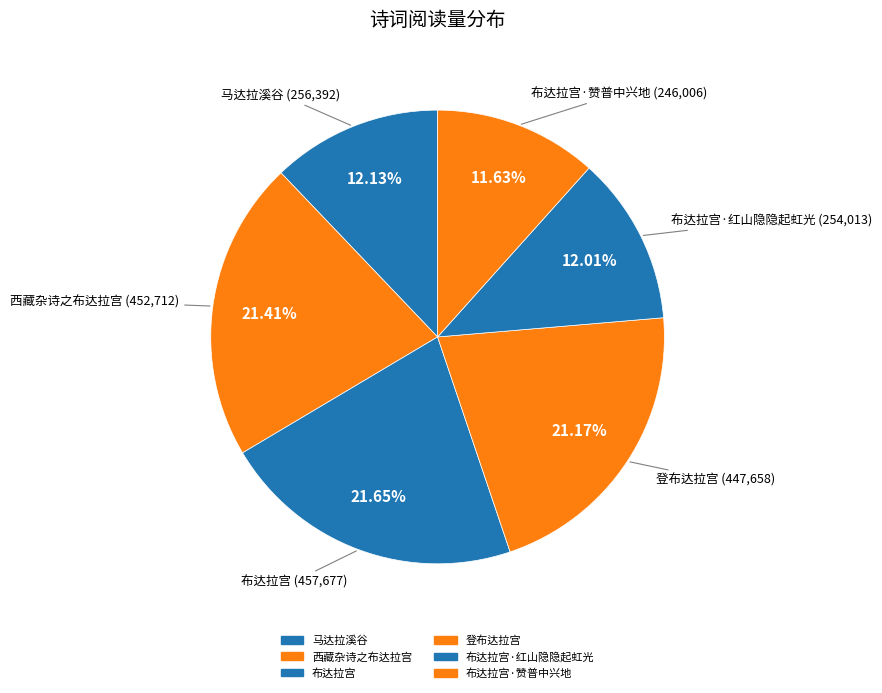

Count the number of slices in the pie.

6